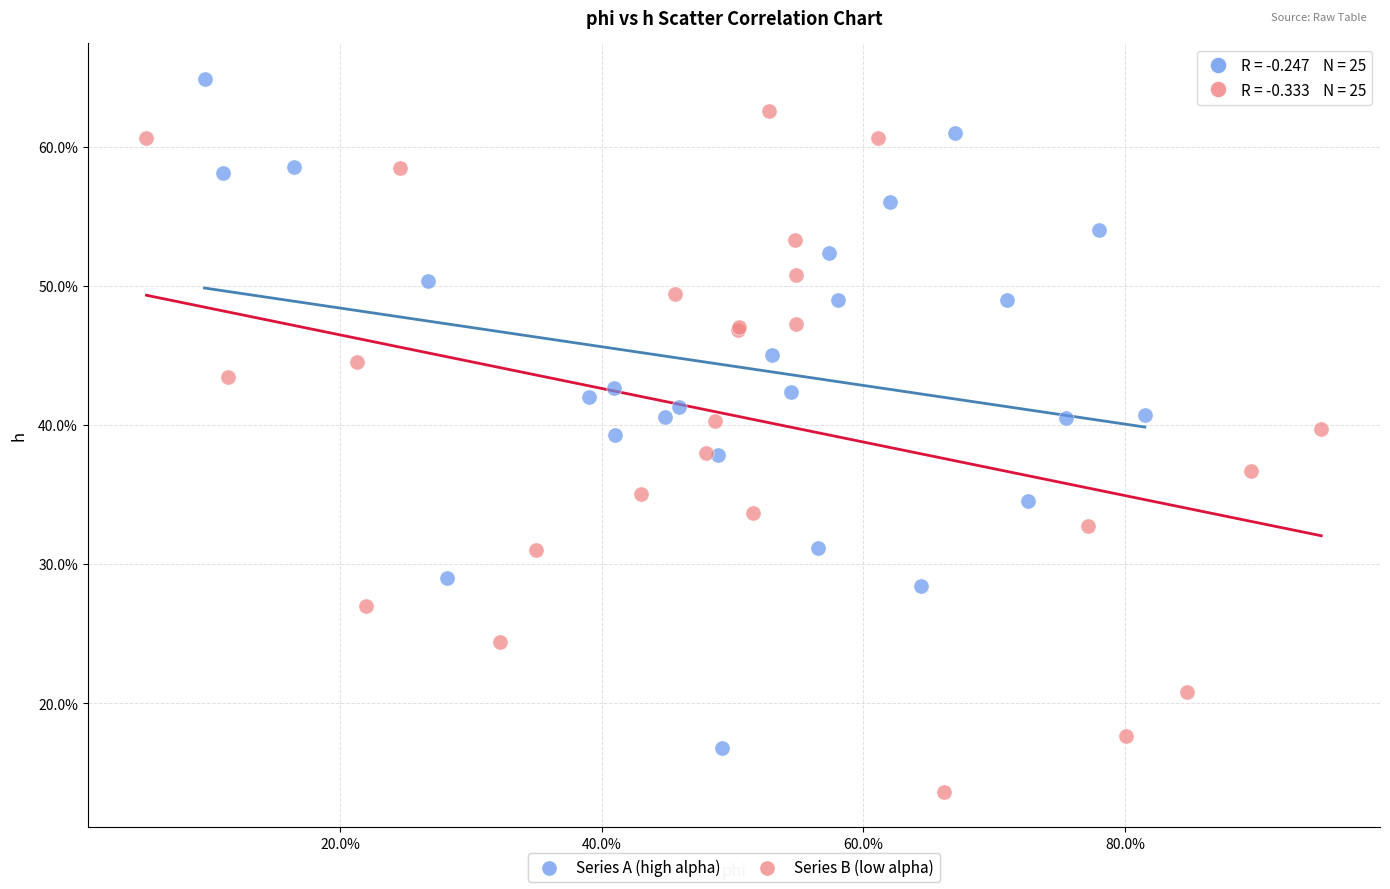

What are all the series names shown in the legend?

Series A (high alpha), Series B (low alpha)